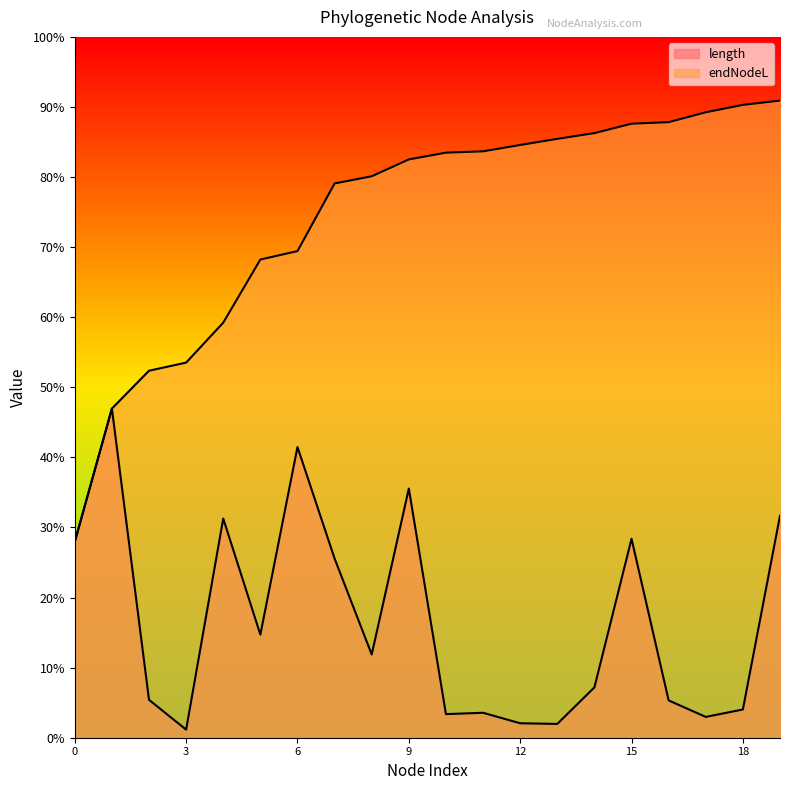

Which series has the largest range (max minus min)?

endNodeL